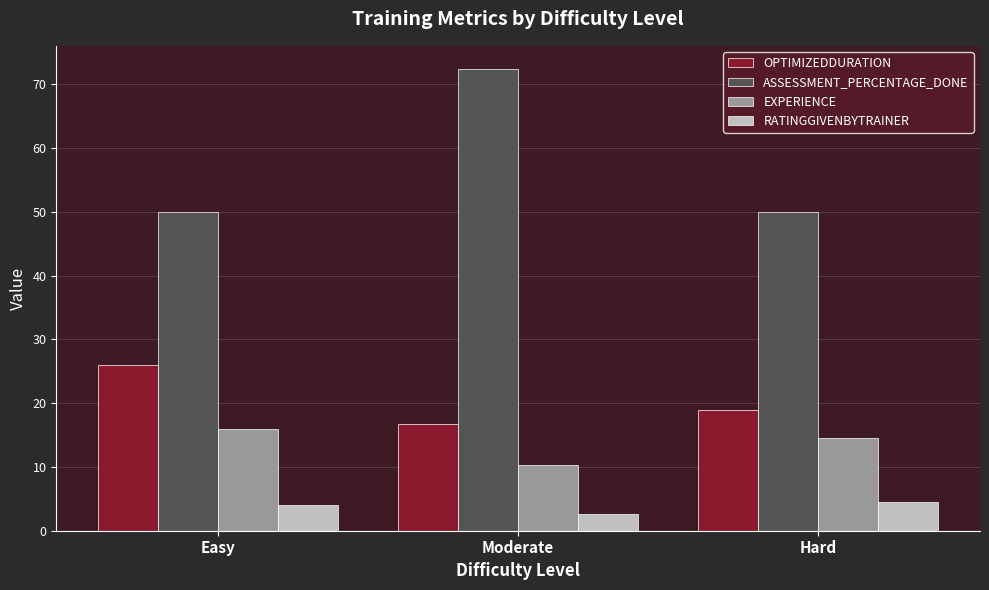

At which label does OPTIMIZEDDURATION first exceed 19?

Easy